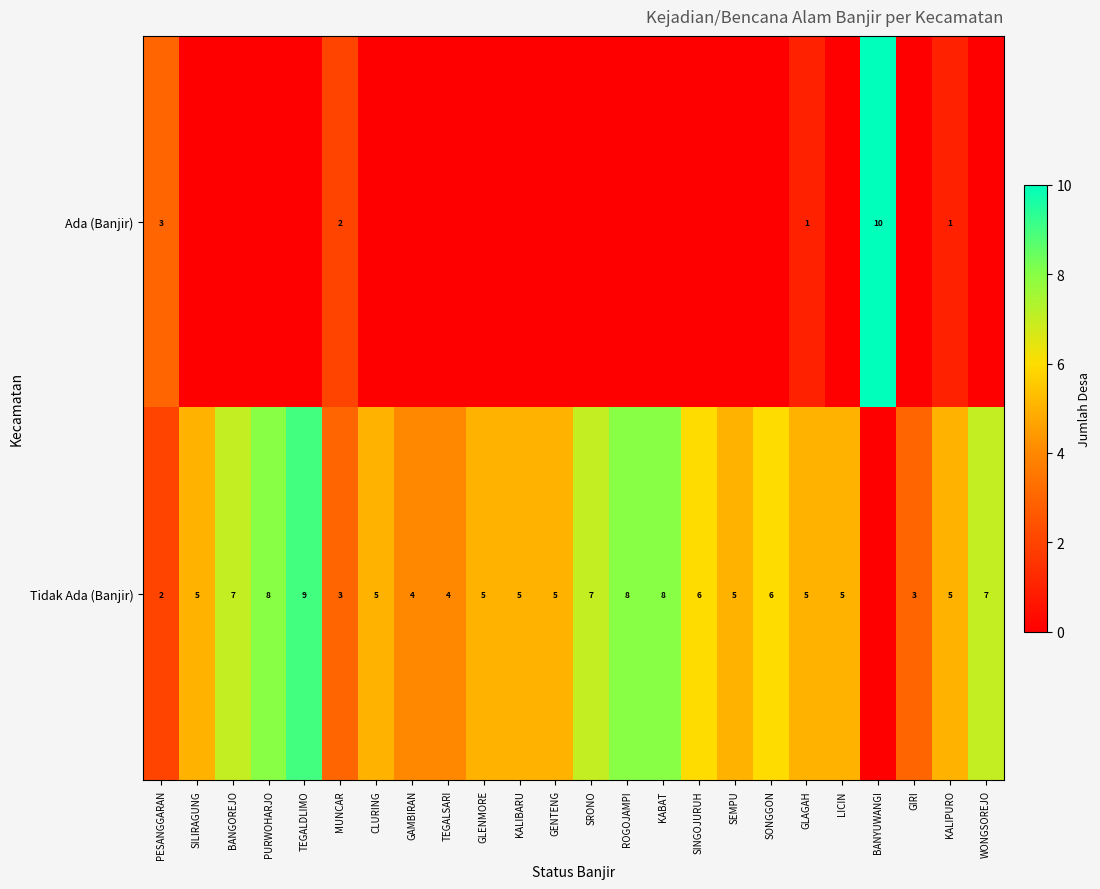

Is it true that Ada (Banjir) equals 1 at KALIPURO?

True